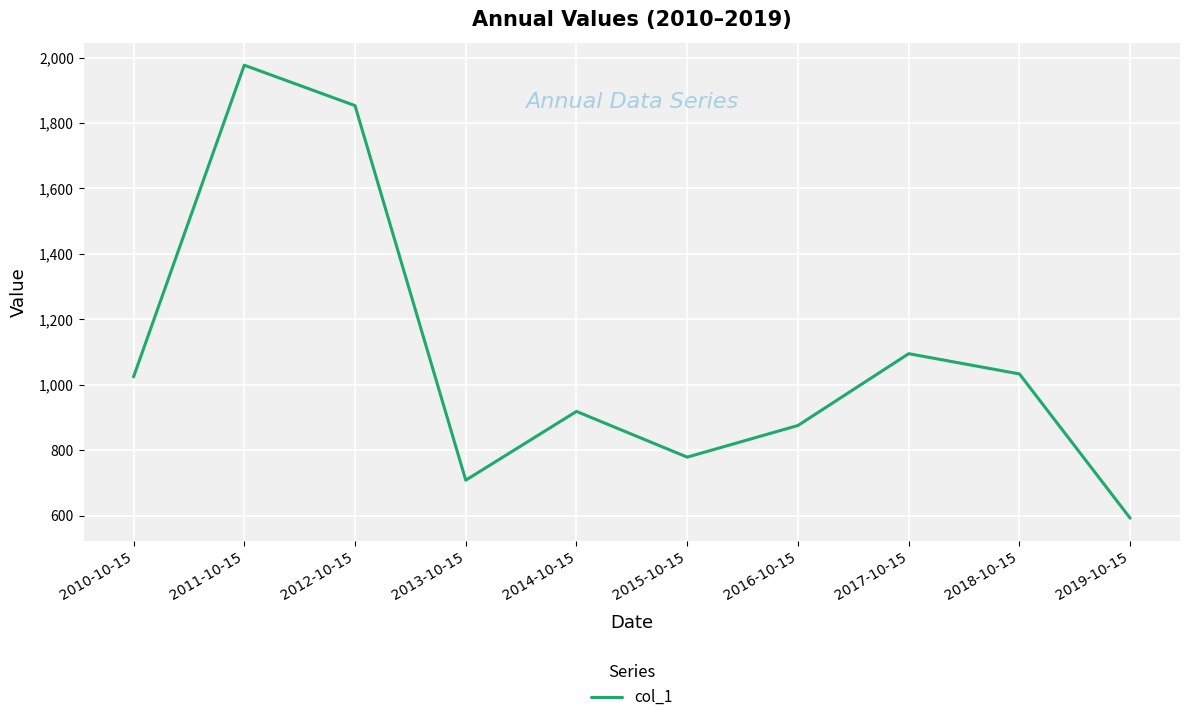

How many lines are shown in the chart?

1